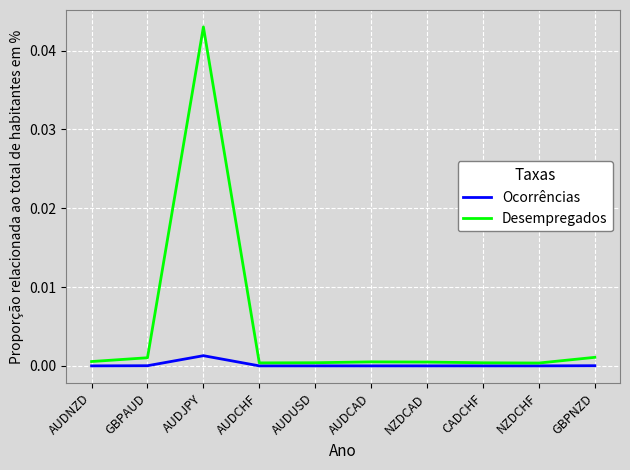

True or false: Desempregados has a value of 0.0 at AUDJPY.

True